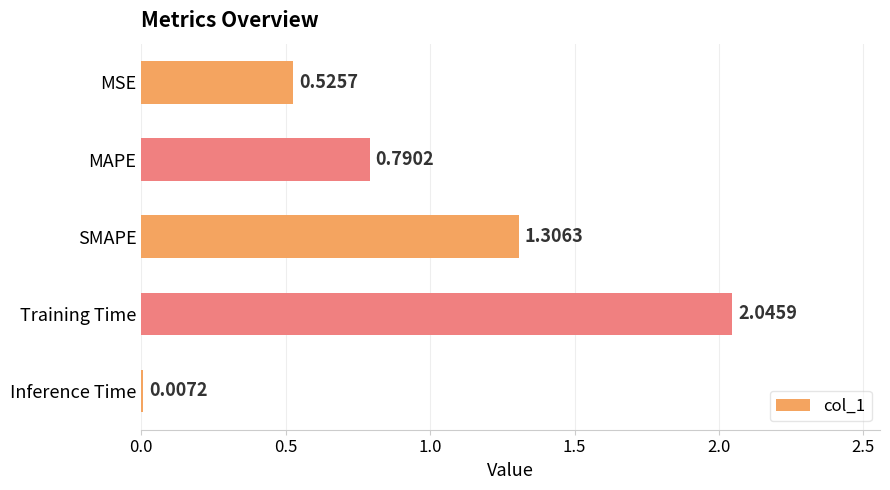

What is the sum of the values at Training Time and MSE?

2.6